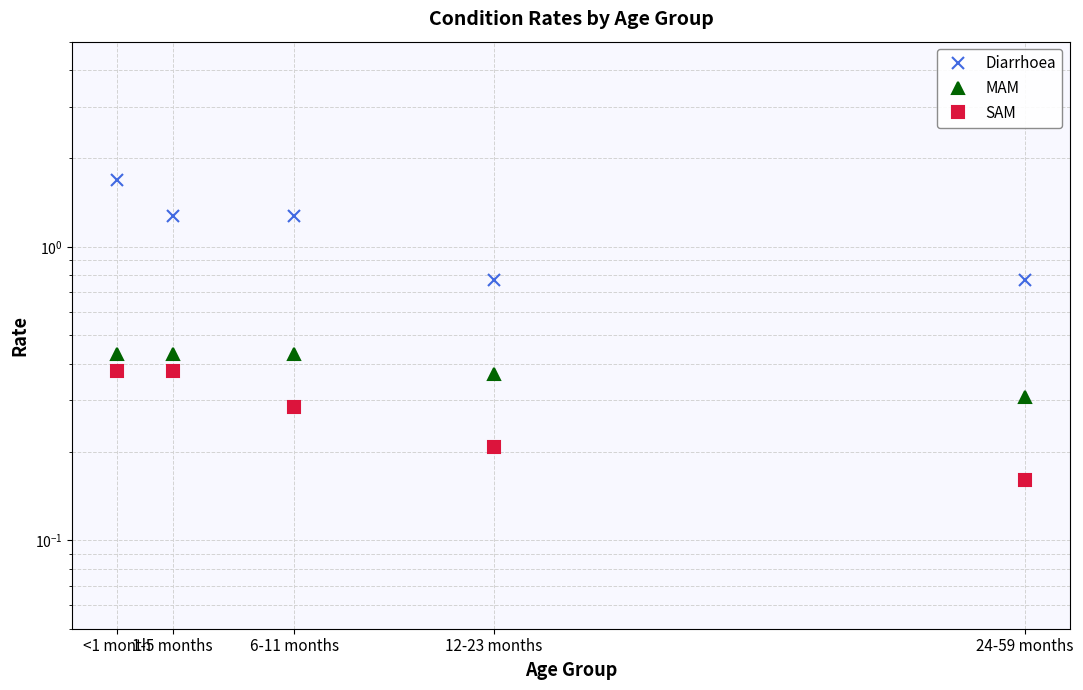

At how many categories does at least one series exceed 0?

5